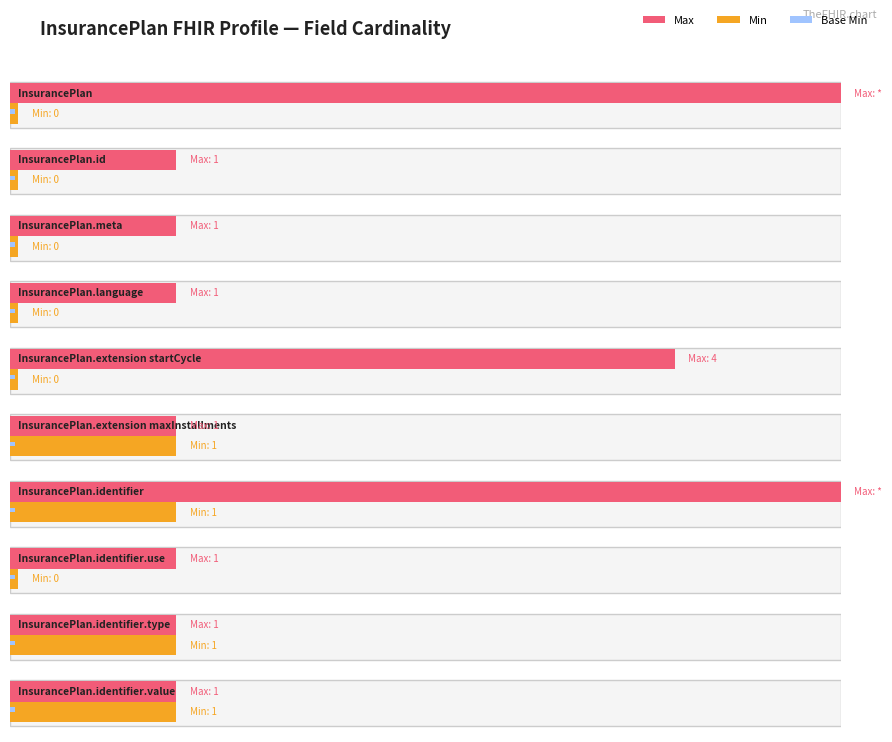

How many data points does each series have?

10